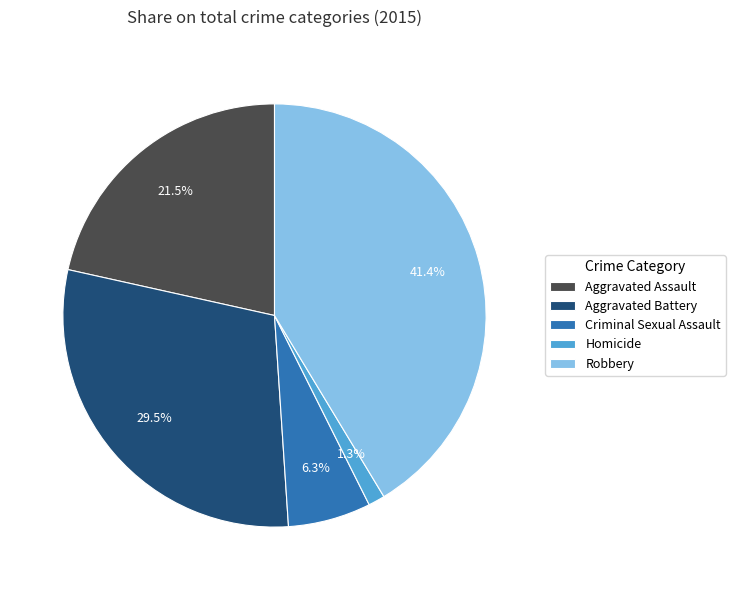

Which category has the smallest portion of the pie?

Homicide